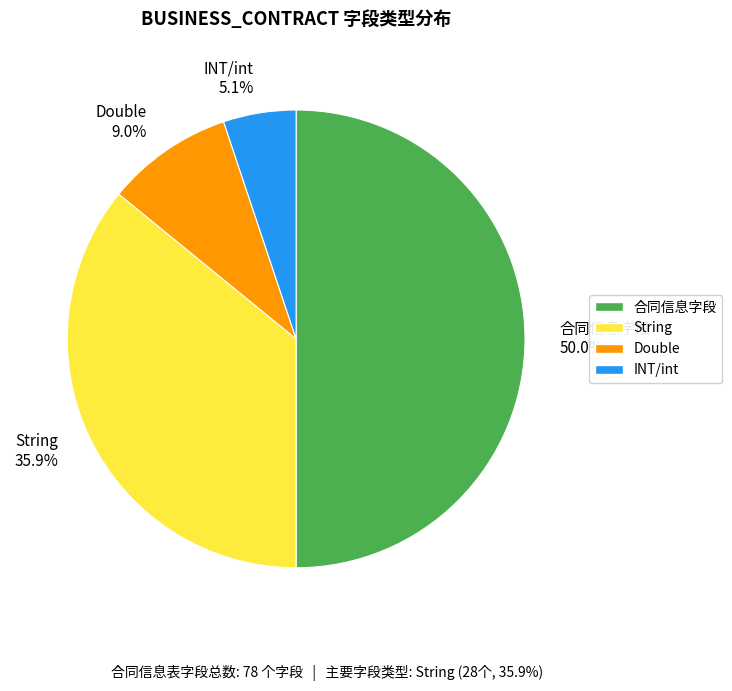

Is it true that Double is 9% of the pie?

True